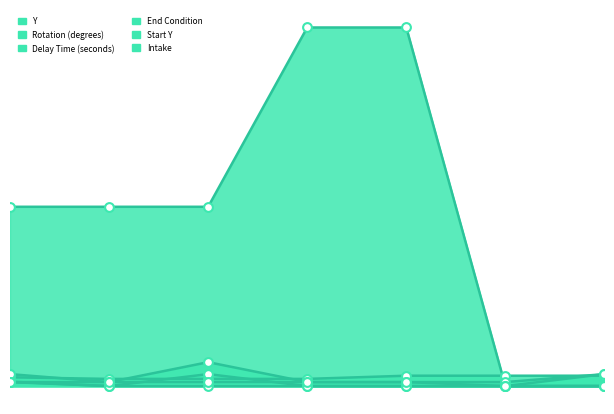

What are all the series names shown in the legend?

Y, Rotation (degrees), Delay Time (seconds), End Condition, Start Y, Intake